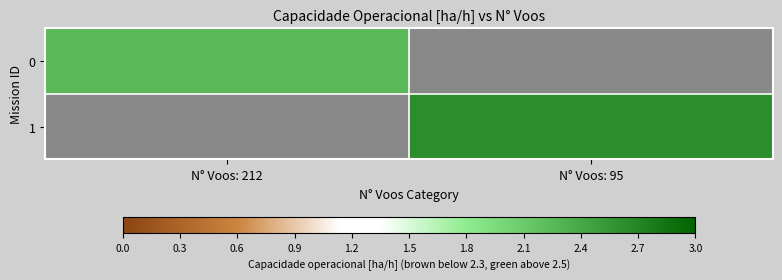

List the series in order of their overall mean, lowest first.

0, 1